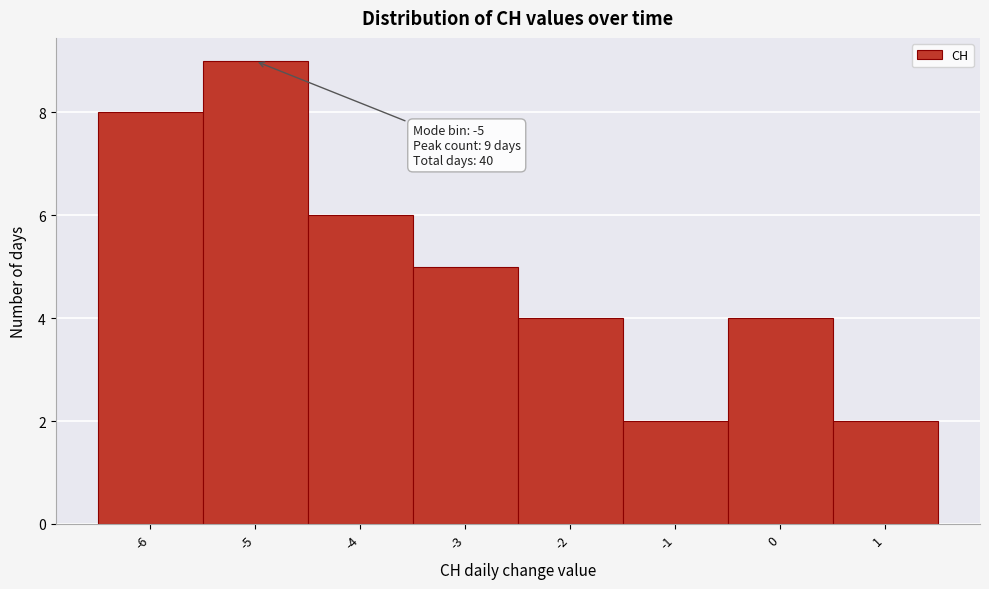

Over which range of the x-axis is the bar tallest?

-5.5 to -4.5